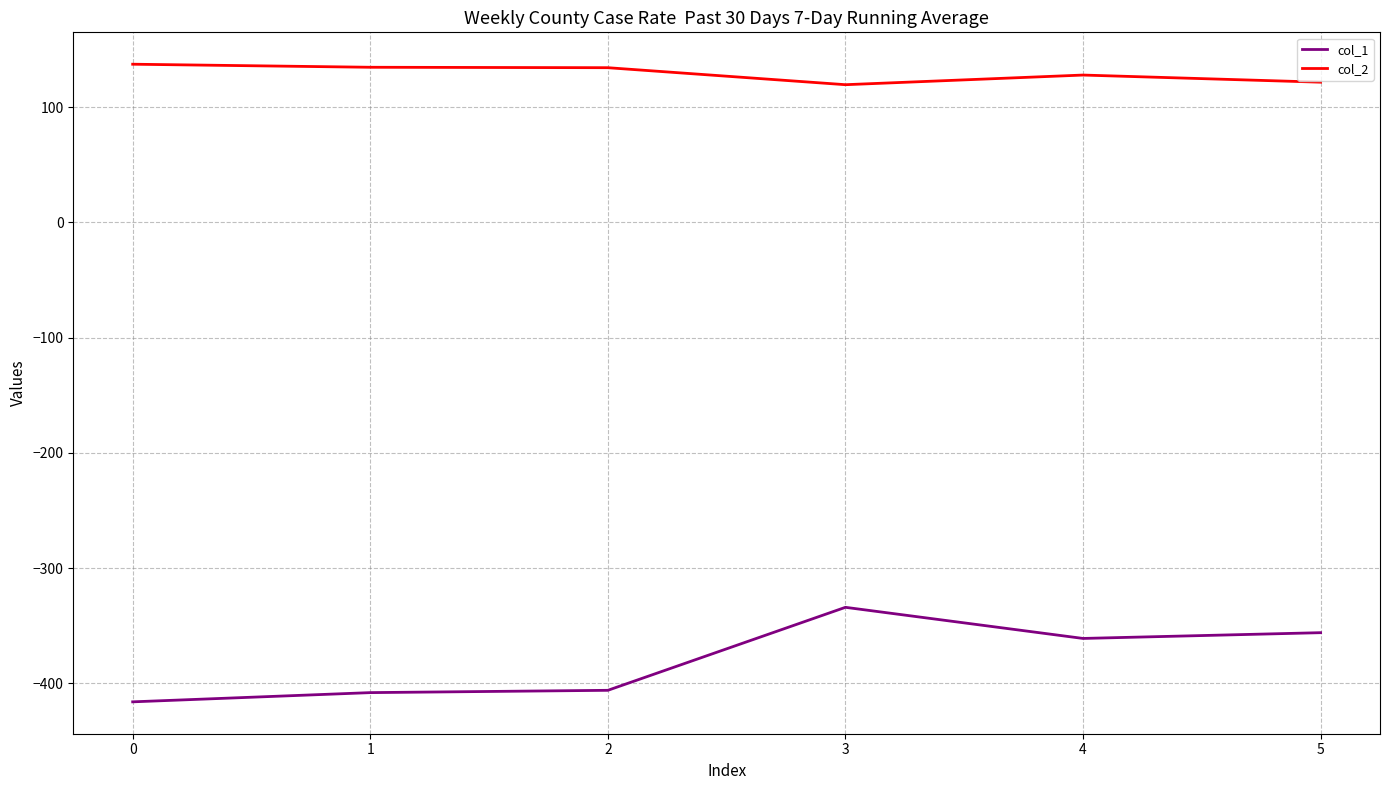

The value of col_2 at 3 is 119.4. True or false?

True